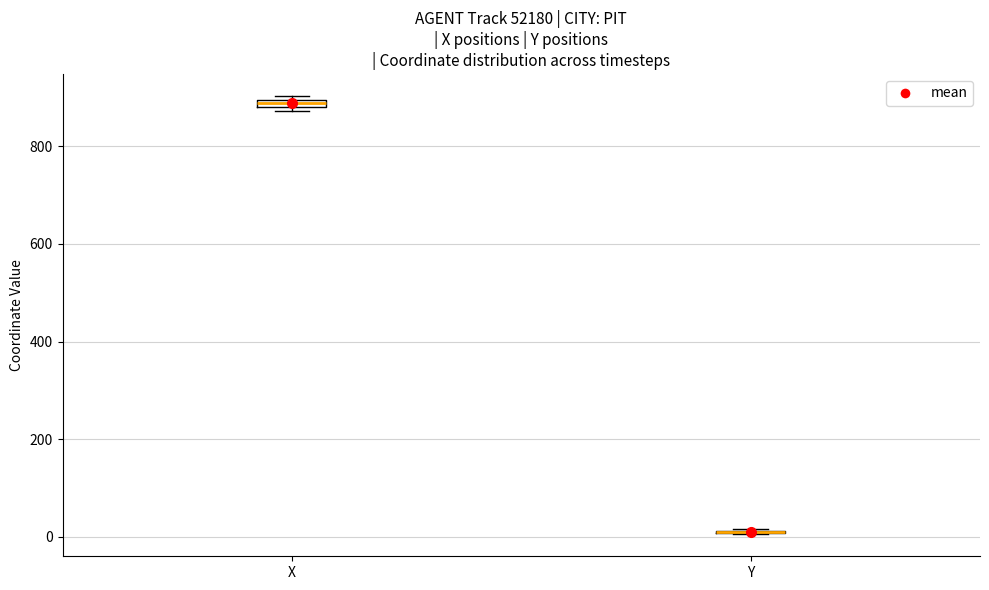

Where is the lower edge of the box for X on the y-axis? The values are not printed on the chart, so give them approximately, as read against the axis.

880